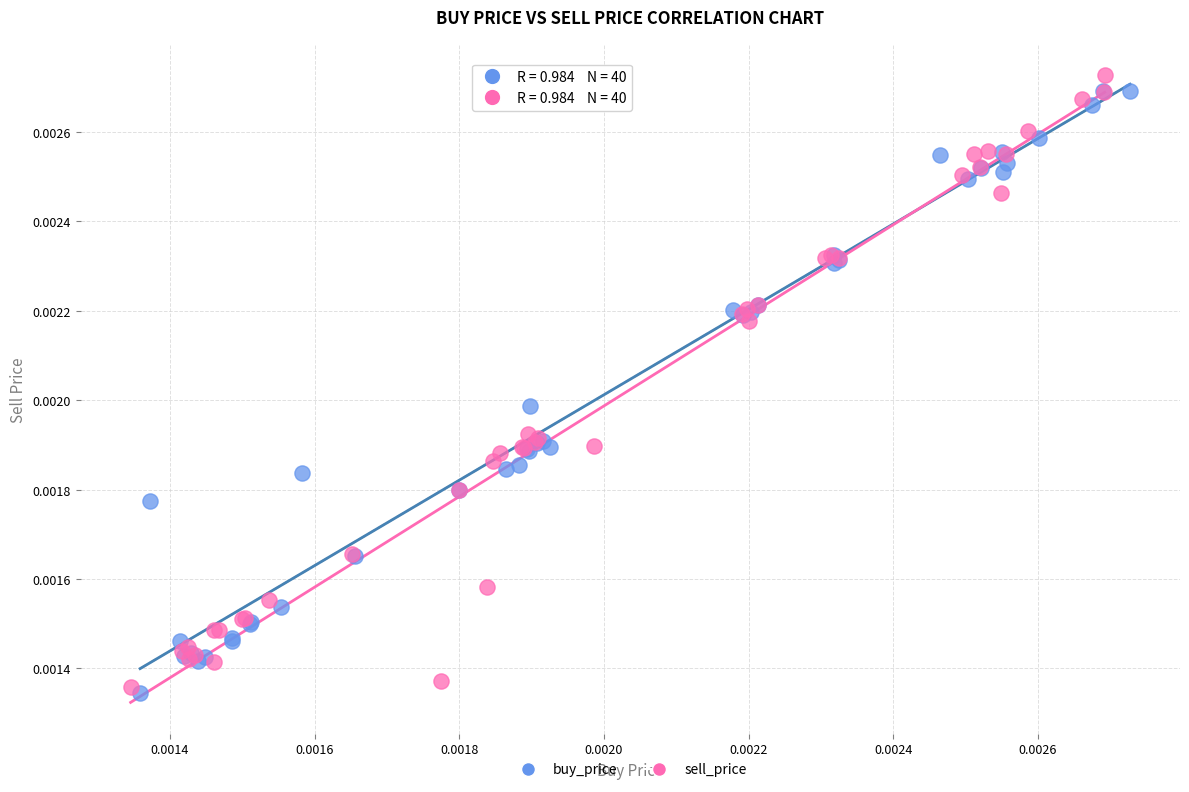

Which series has the widest spread of Y values?

sell_price